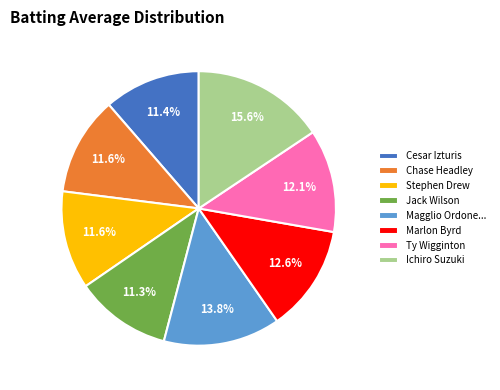

What is the total percentage of Ichiro Suzuki and Marlon Byrd?

28.2%